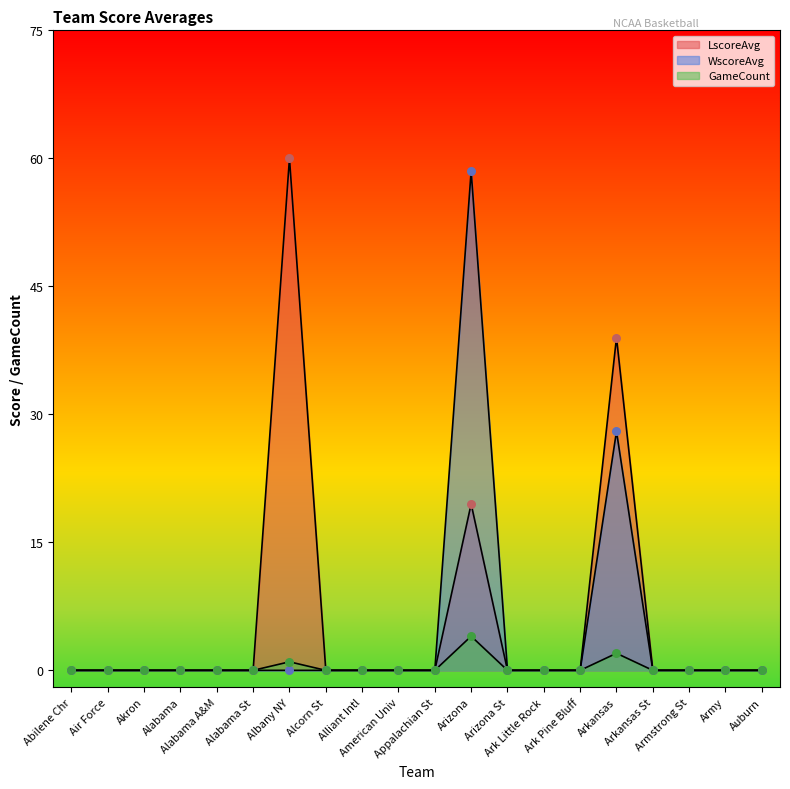

At which category is the sum across all series the highest?

Arizona